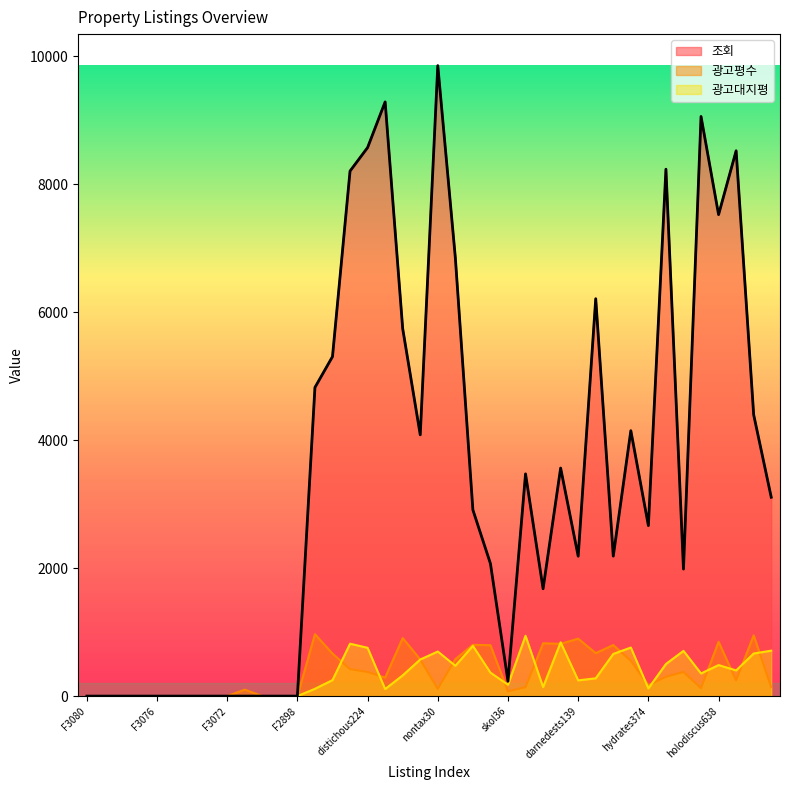

True or false: 광고평수 and 조회 cross at least once.

False